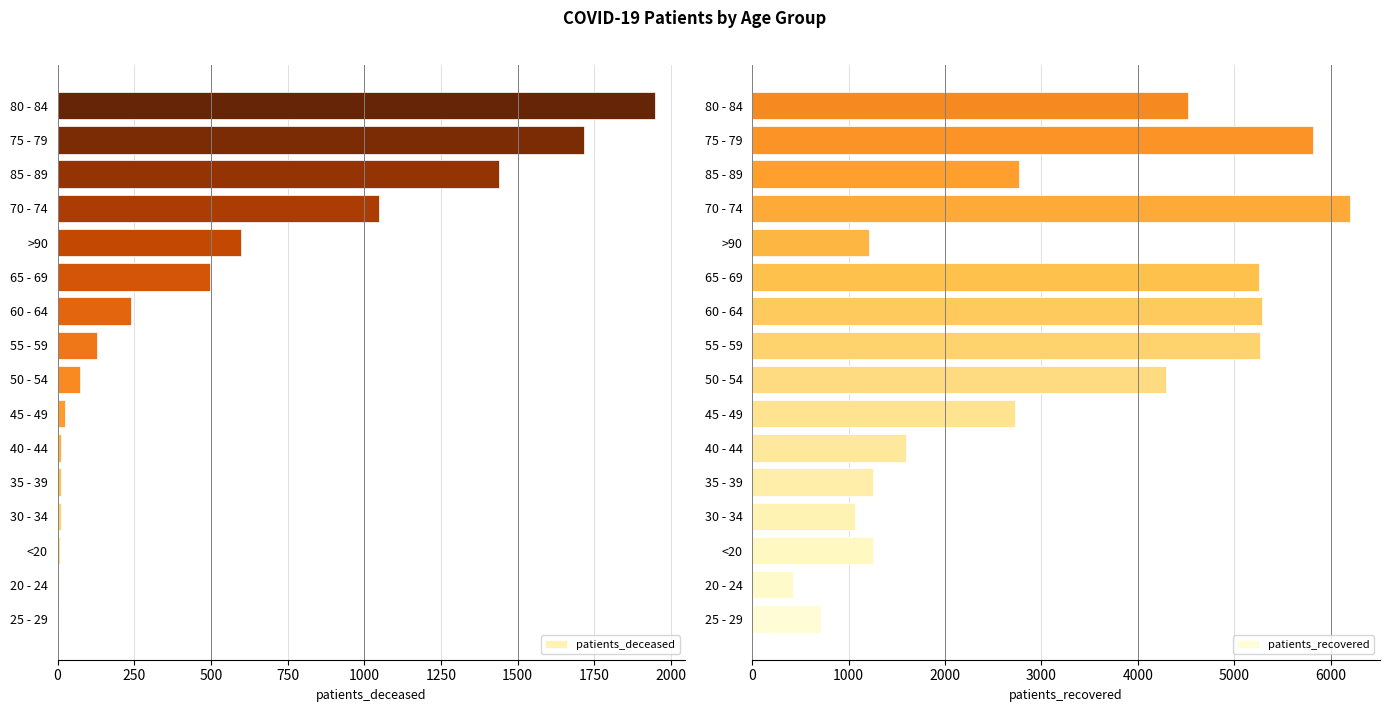

What is the sum of all patients_deceased values?

7759